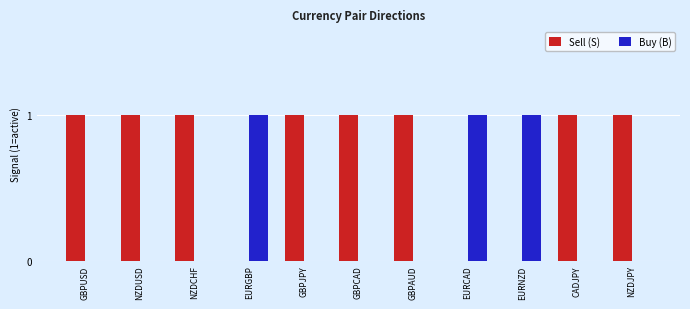

Is the value of Buy (B) at NZDCHF greater than the value of Sell (S) at NZDJPY?

No